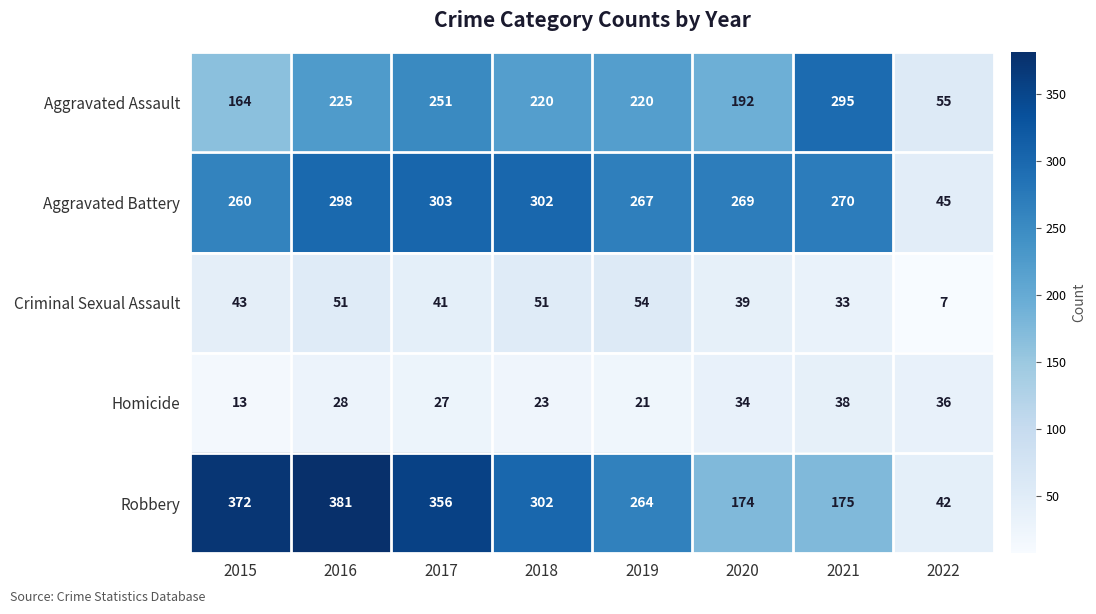

Is it true that Homicide equals 12 at 2022?

False